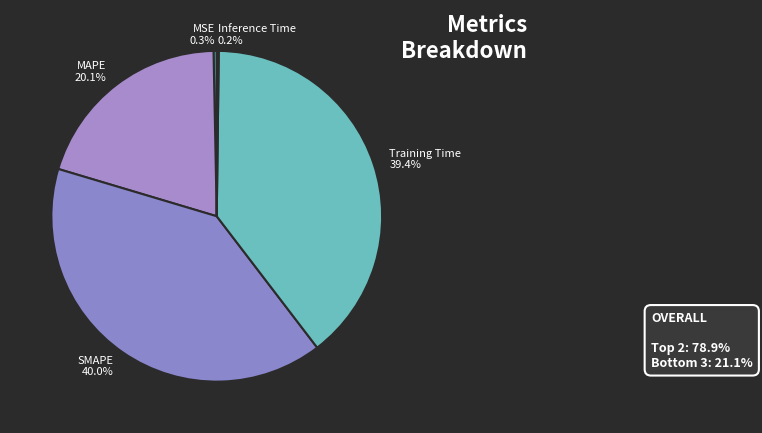

Combined, what portion of the pie is MSE and SMAPE?

40.3%